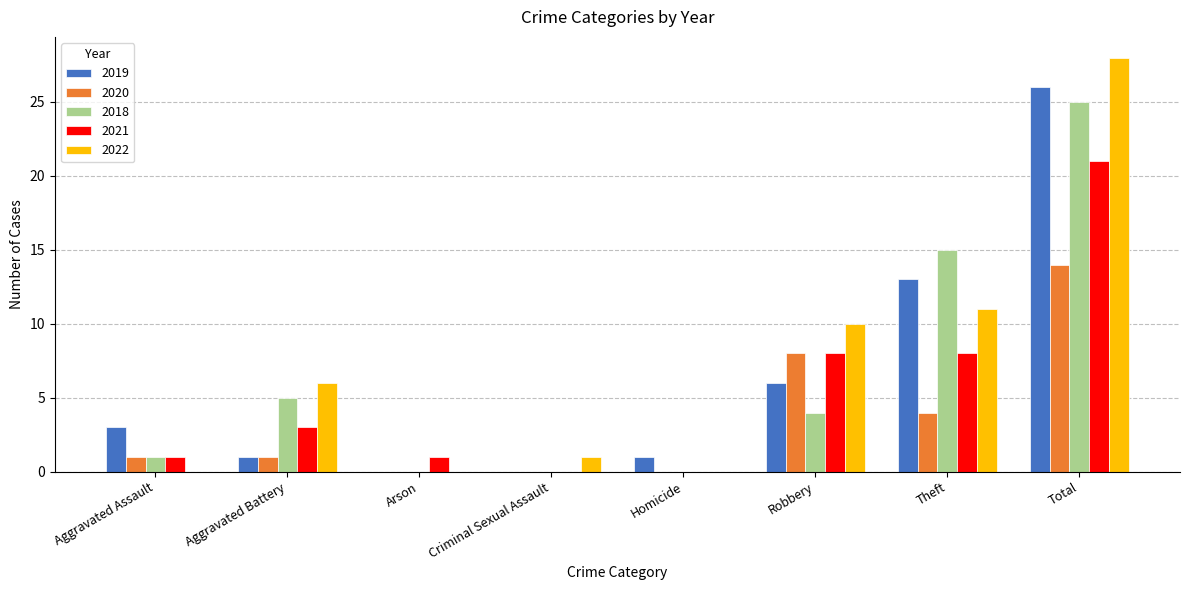

At which category is the sum across all series the highest?

Total